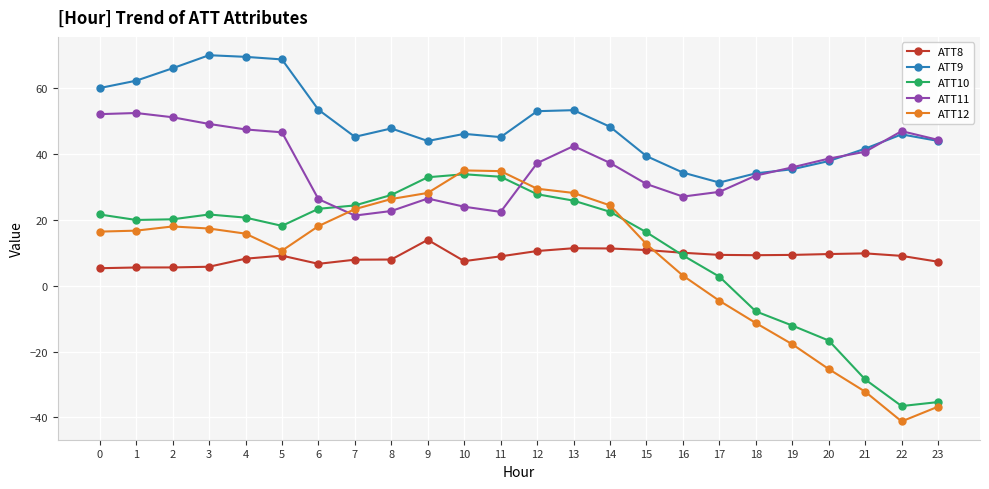

What are all the series names shown in the legend?

ATT8, ATT9, ATT10, ATT11, ATT12